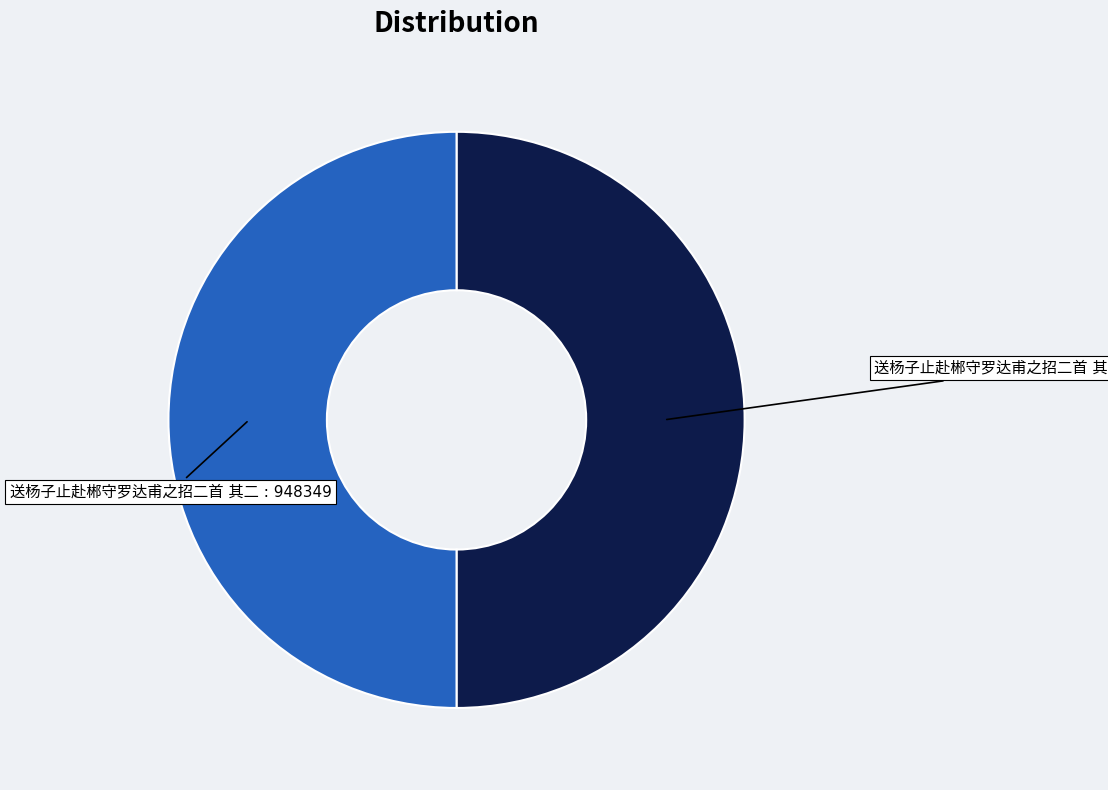

Count the number of slices in the pie.

2